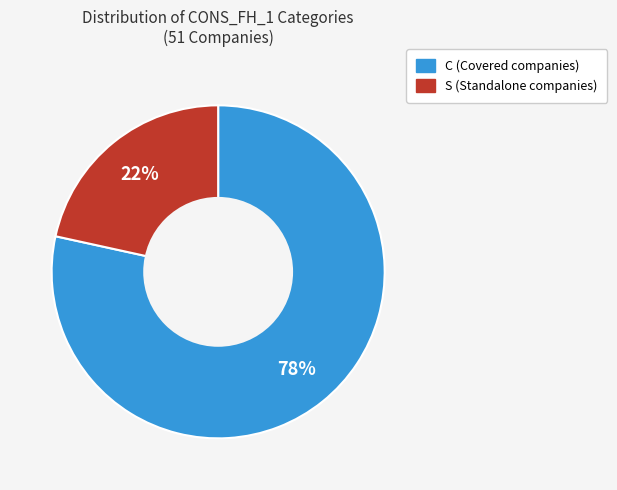

Do S and C together represent more than half of the pie?

Yes